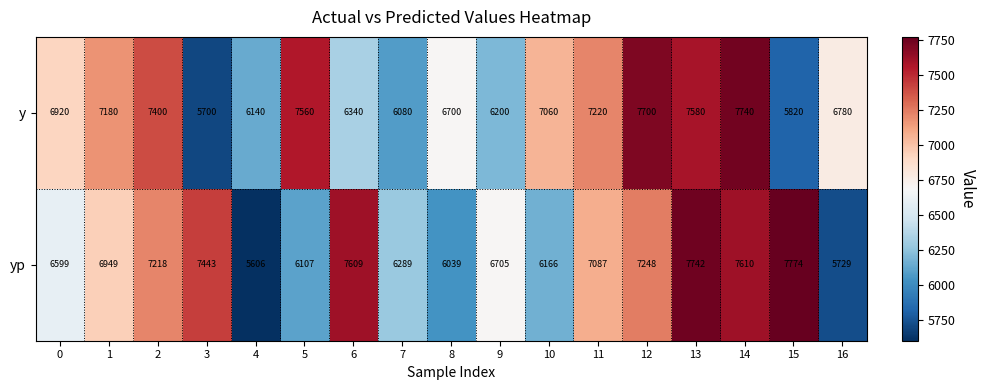

What is the sum of all y values?

116120